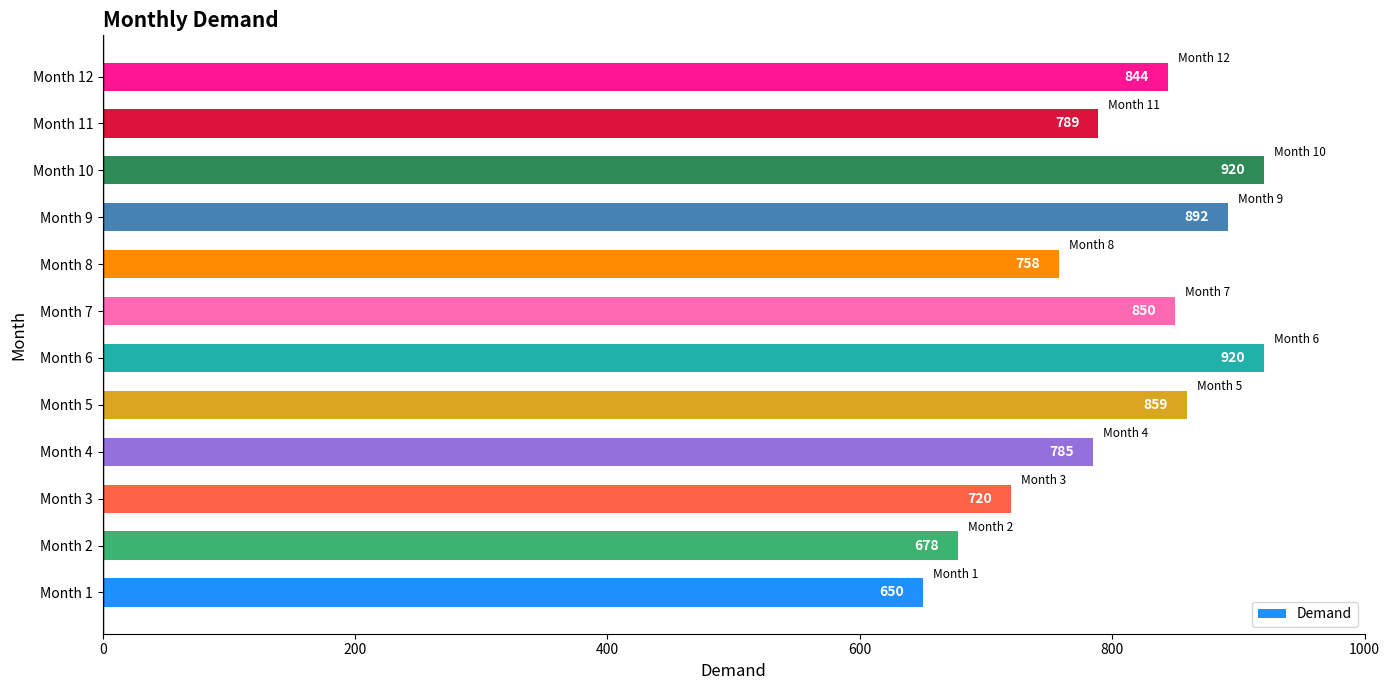

The chart shows a value of 844 at Month 12. True or false?

True